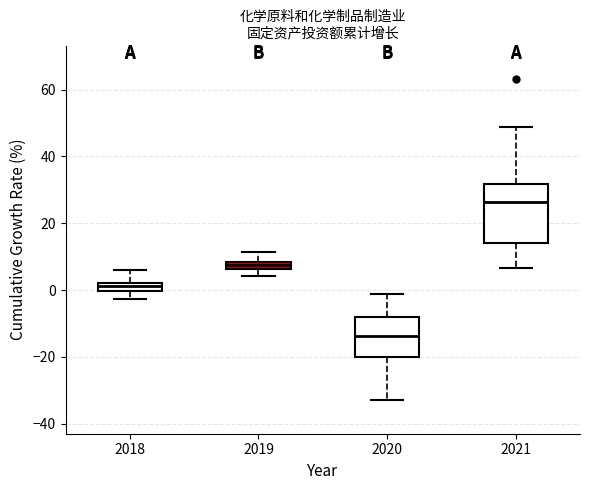

Where does the median line of the box at x = 2020 sit on the y-axis? The values are not printed on the chart, so give them approximately, as read against the axis.

-14